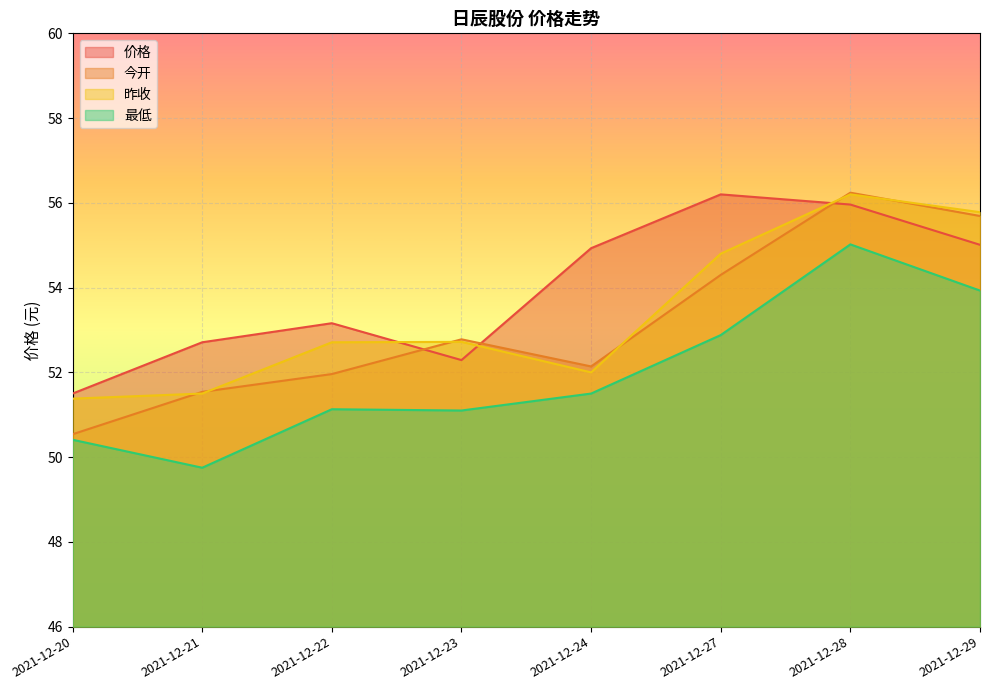

List the series in order of their peak value, highest first.

今开, 价格, 昨收, 最低